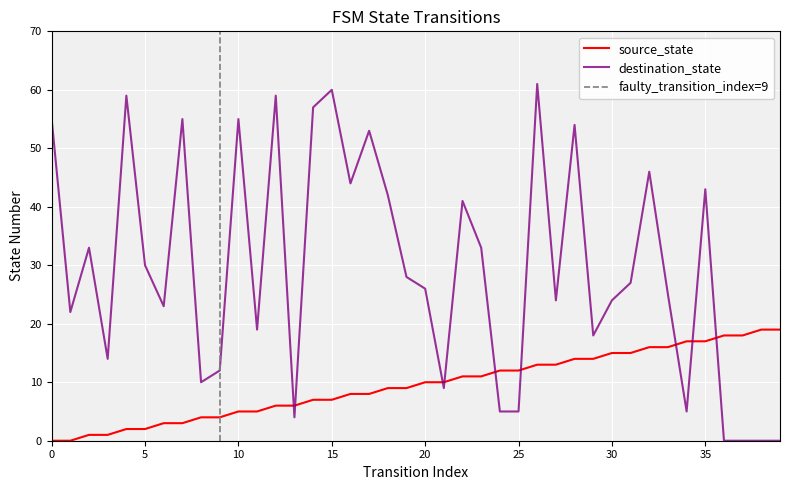

Which series has the largest total across all categories?

destination_state